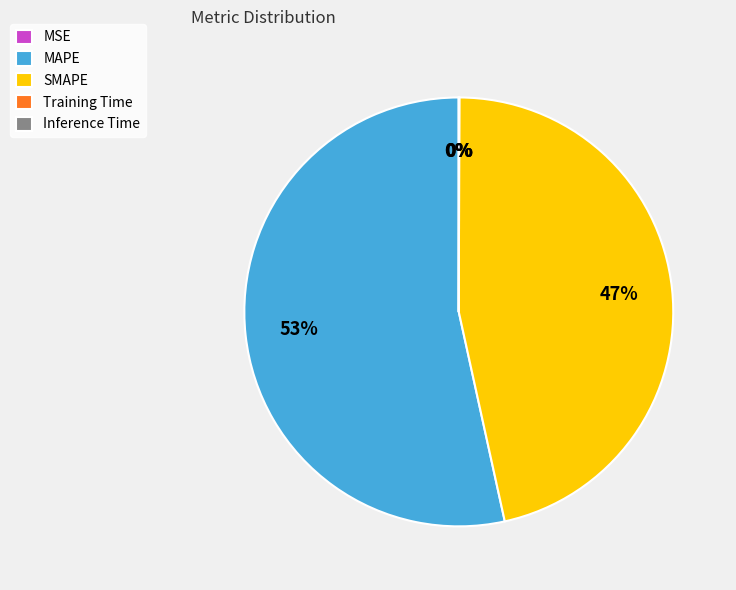

Combined, do MAPE and SMAPE account for over 50%?

Yes